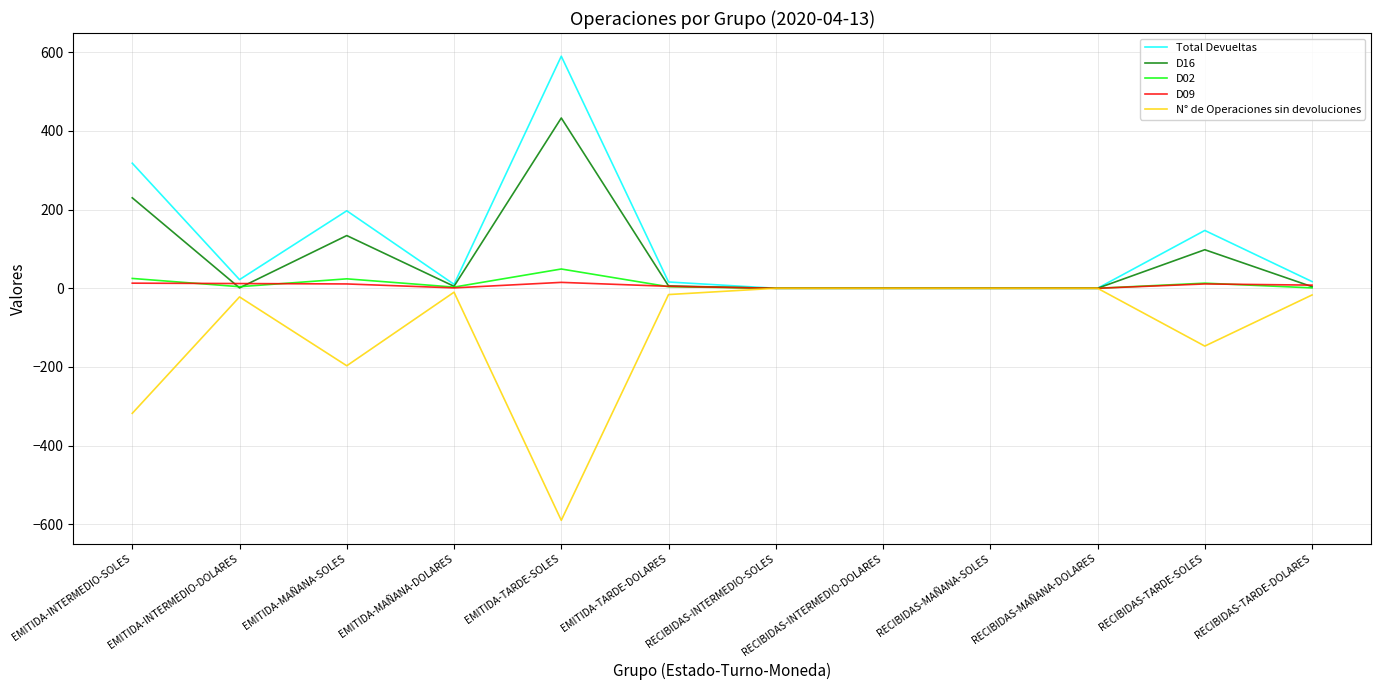

At which category does D02 reach its first local valley?

EMITIDA-INTERMEDIO-DOLARES